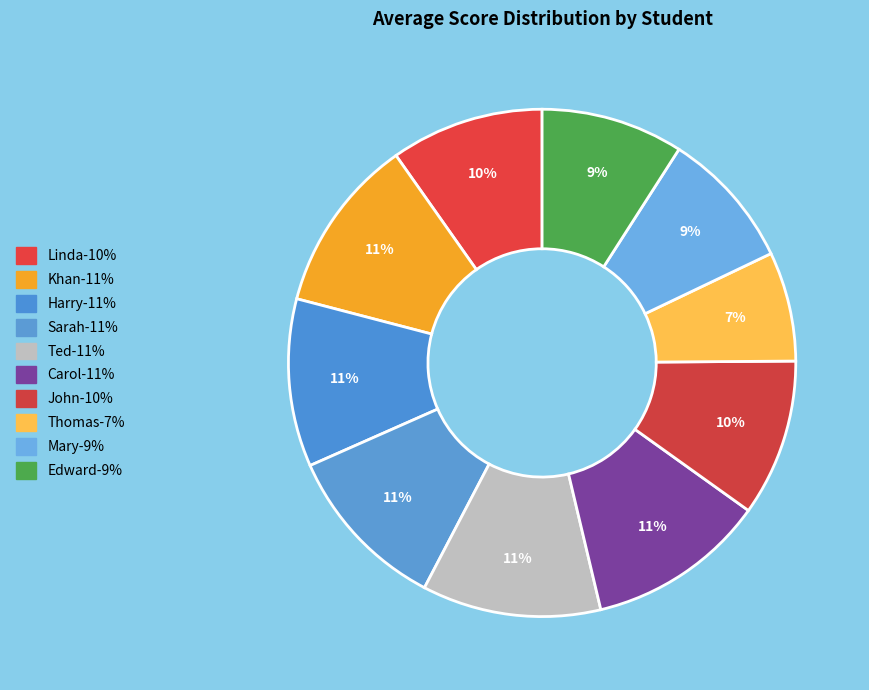

True or false: Khan accounts for 11% of the total.

True